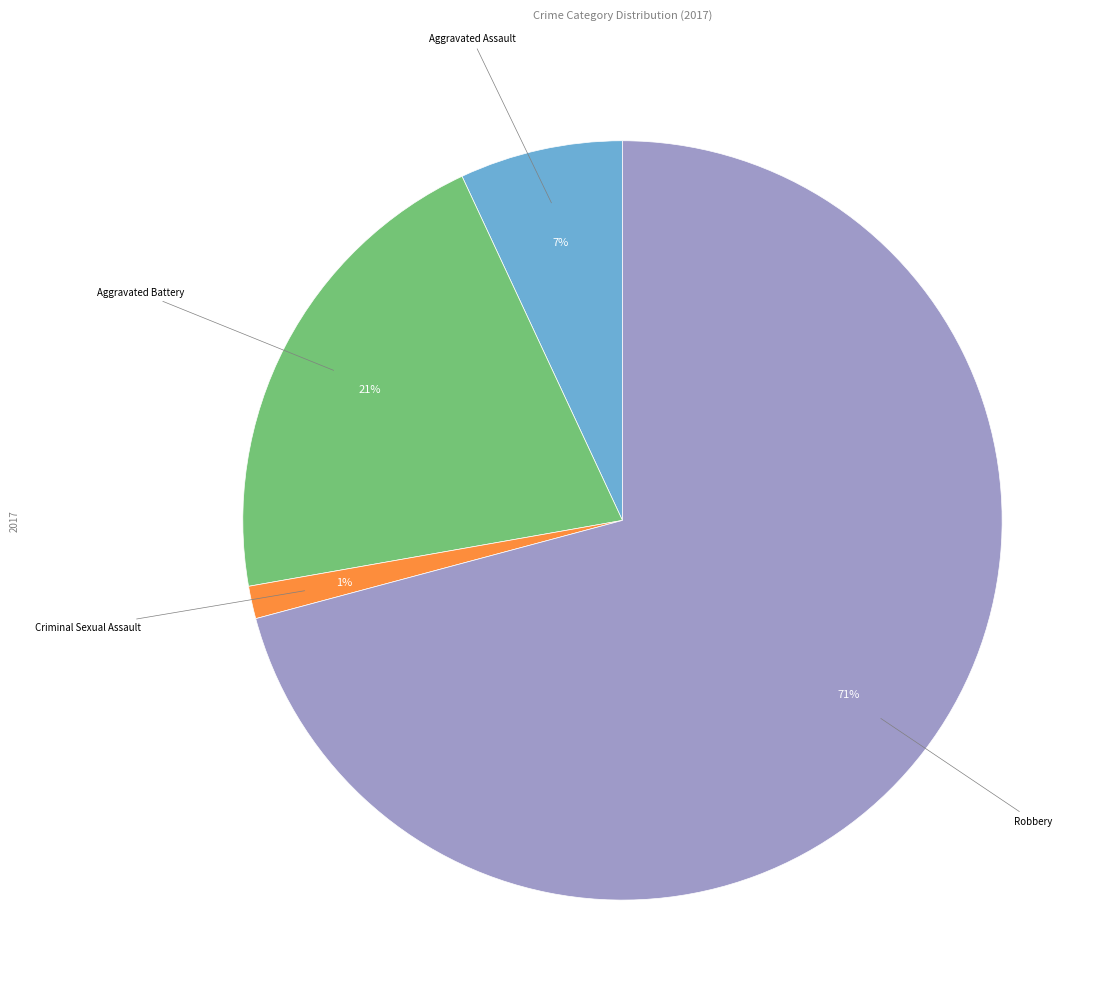

To the nearest percent, what is the average slice percentage?

25%